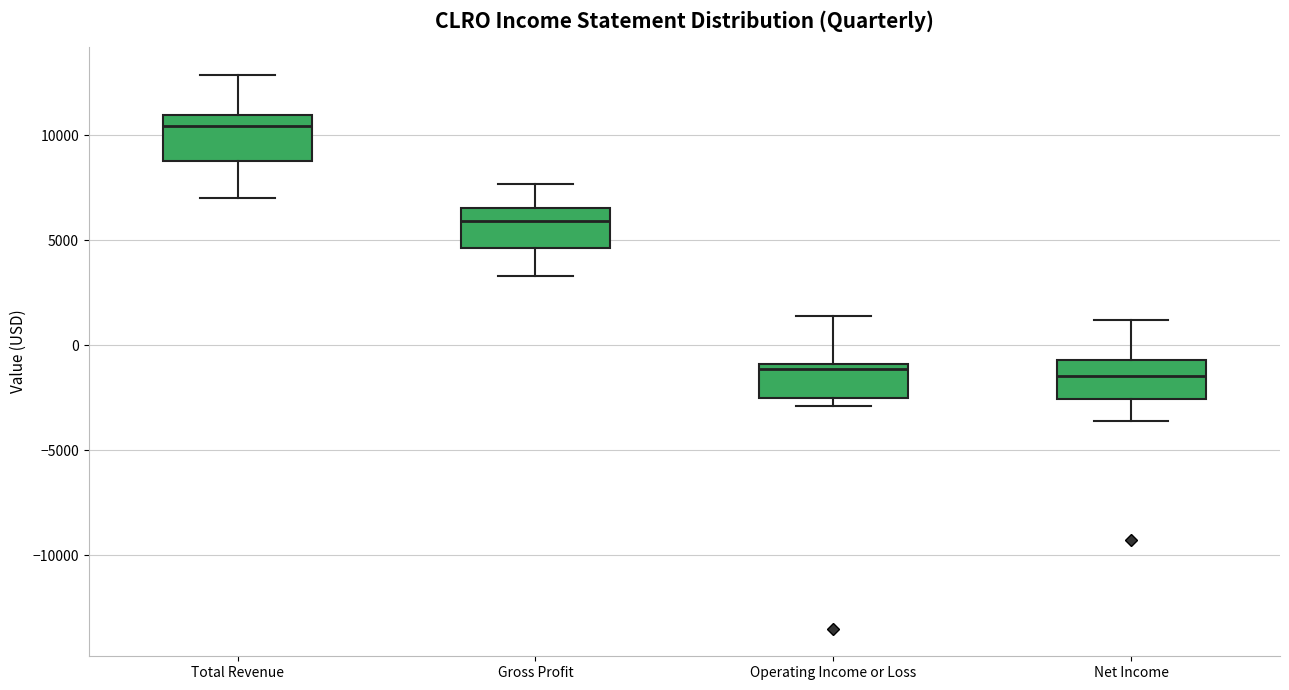

Where is the lower edge of the box for Net Income on the y-axis? The values are not printed on the chart, so give them approximately, as read against the axis.

-2500